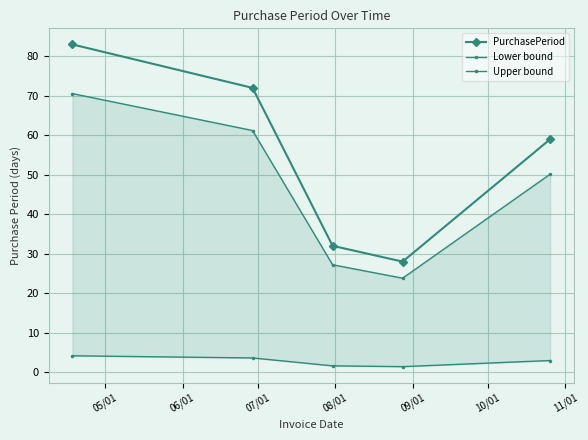

How many interior local valleys does the PurchasePeriod series have?

1